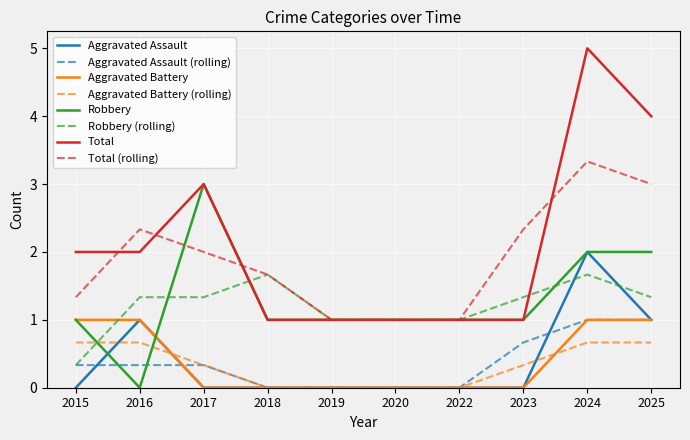

What is the highest value of the Aggravated Battery (rolling) series?

0.7